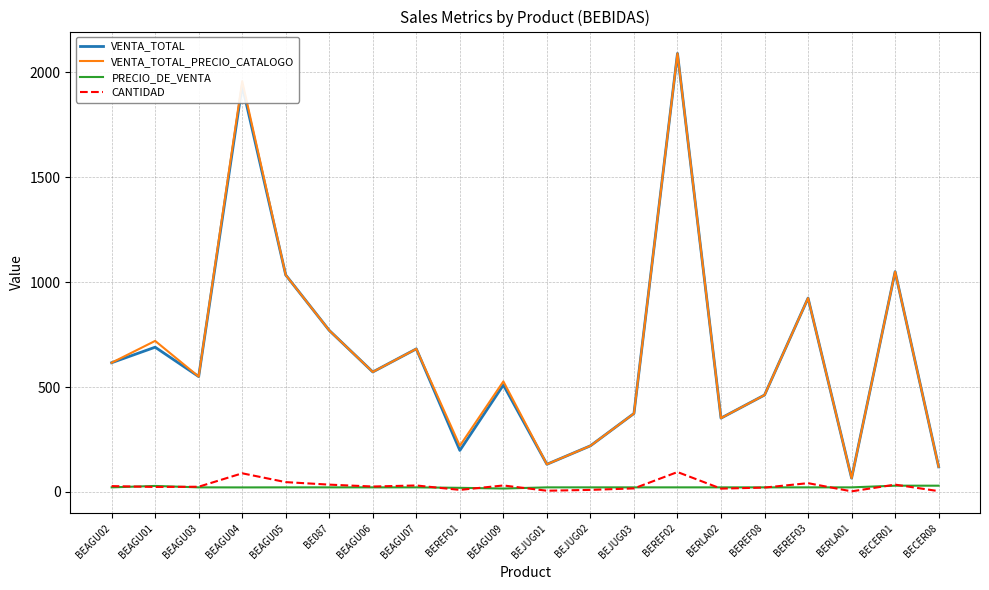

True or false: VENTA_TOTAL and CANTIDAD cross at least once.

False